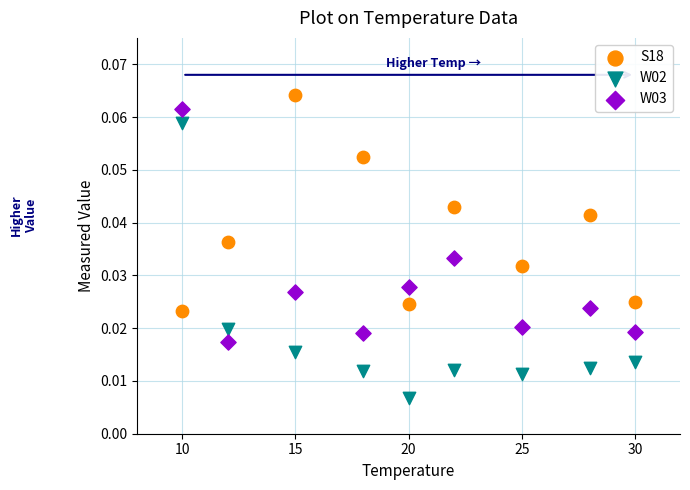

Which series contains the lowest Y value?

W02